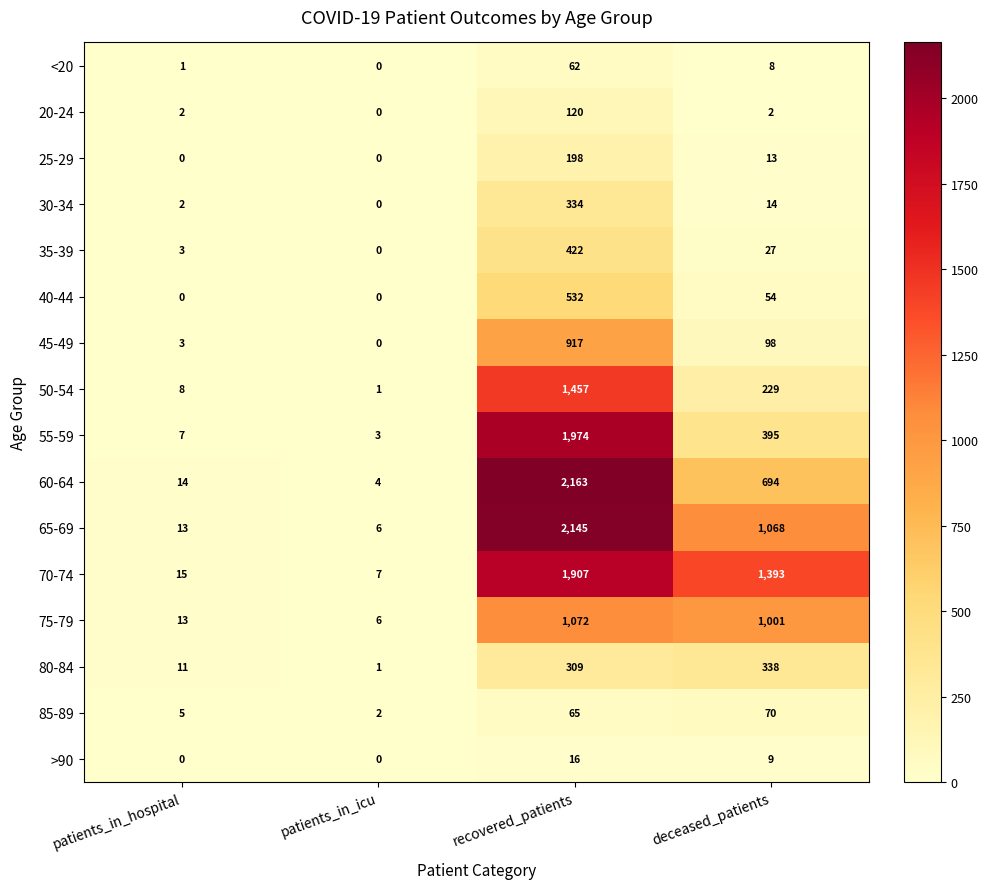

What is the greatest value displayed?

2163